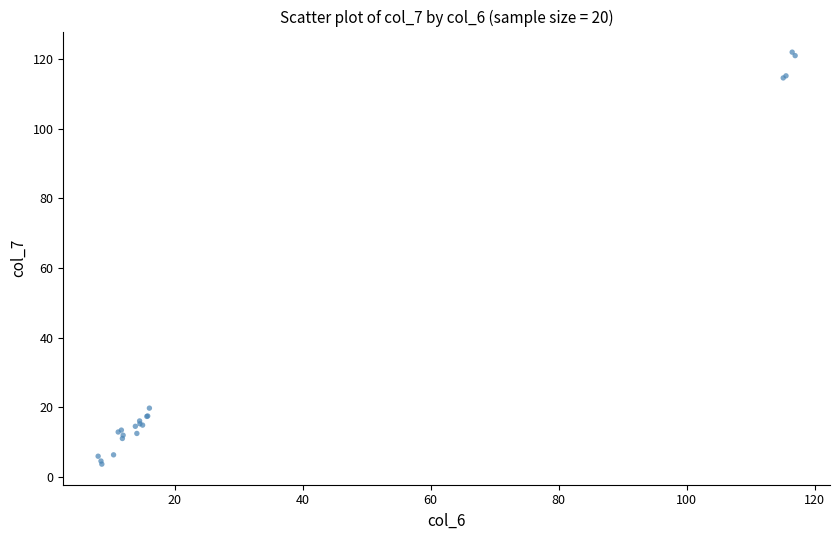

What Y value in the scatter plot is closest to 62?

19.7